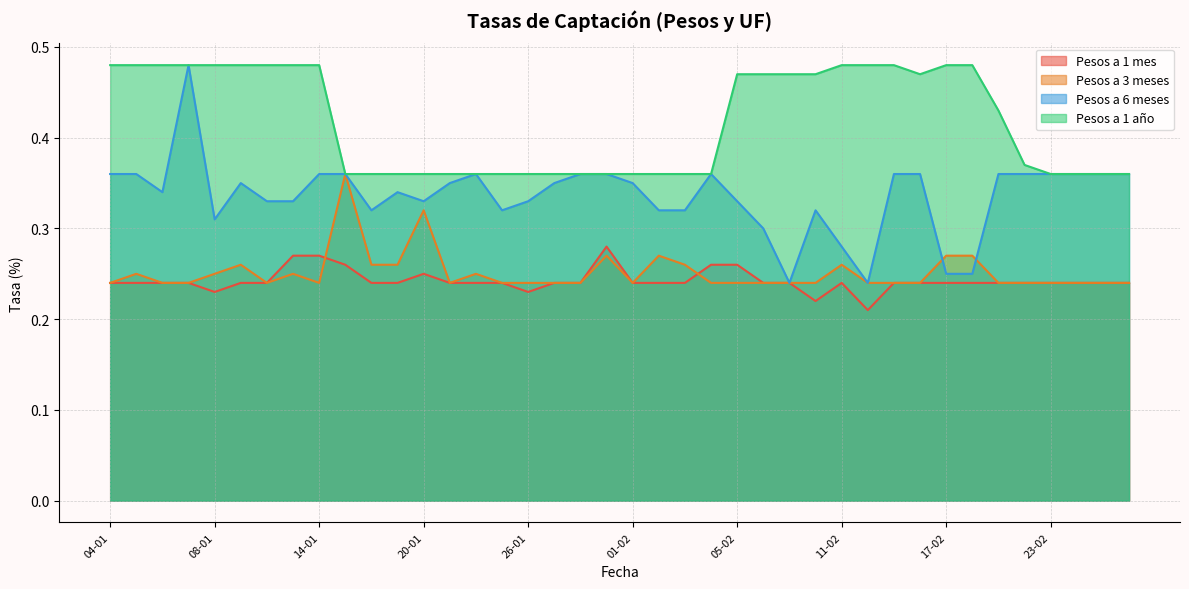

Which has a higher value, 12-01 or 12-02?

12-01